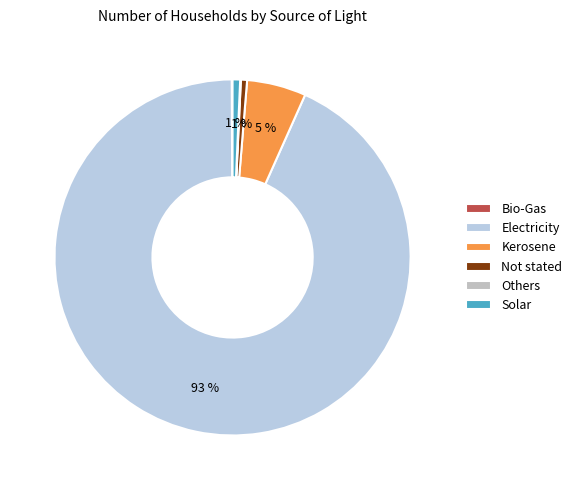

What is the change in value from Not stated to Others?

-33